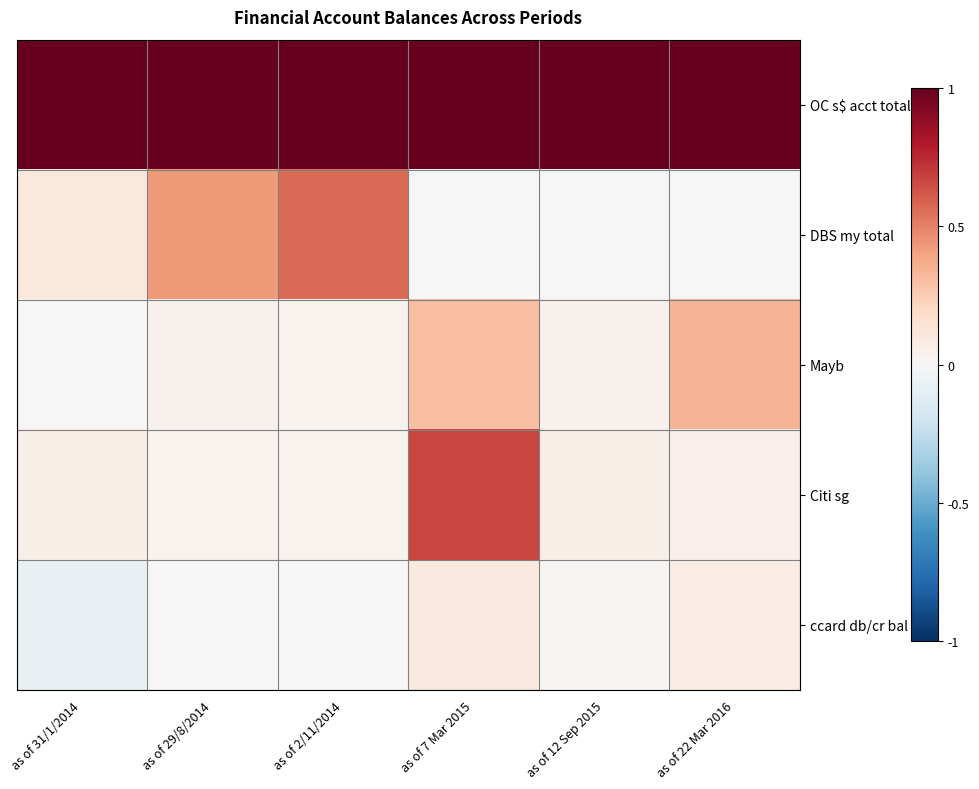

Reading left to right, transcribe all the data shown in this chart.

OC s$ acct total: as of 31/1/2014=1.0	as of 29/8/2014=1.0	as of 2/11/2014=1.0	as of 7 Mar 2015=1.0	as of 12 Sep 2015=1.0	as of 22 Mar 2016=1.0
DBS my total: as of 31/1/2014=0.1	as of 29/8/2014=0.4	as of 2/11/2014=0.6	as of 7 Mar 2015=0.0	as of 12 Sep 2015=0.0	as of 22 Mar 2016=0.0
Mayb: as of 31/1/2014=0.0	as of 29/8/2014=0.0	as of 2/11/2014=0.0	as of 7 Mar 2015=0.3	as of 12 Sep 2015=0.0	as of 22 Mar 2016=0.3
Citi sg: as of 31/1/2014=0.1	as of 29/8/2014=0.0	as of 2/11/2014=0.0	as of 7 Mar 2015=0.7	as of 12 Sep 2015=0.1	as of 22 Mar 2016=0.0
ccard db/cr bal: as of 31/1/2014=-0.1	as of 29/8/2014=0.0	as of 2/11/2014=0.0	as of 7 Mar 2015=0.1	as of 12 Sep 2015=0.0	as of 22 Mar 2016=0.1